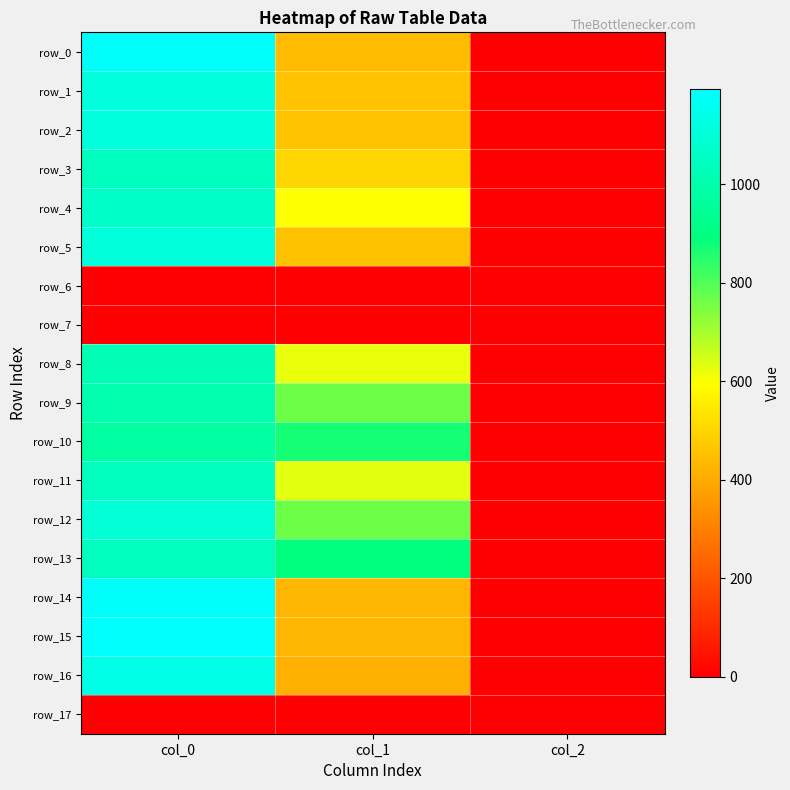

What is the difference between the maximum and minimum values in the row_3 series?

1038.0